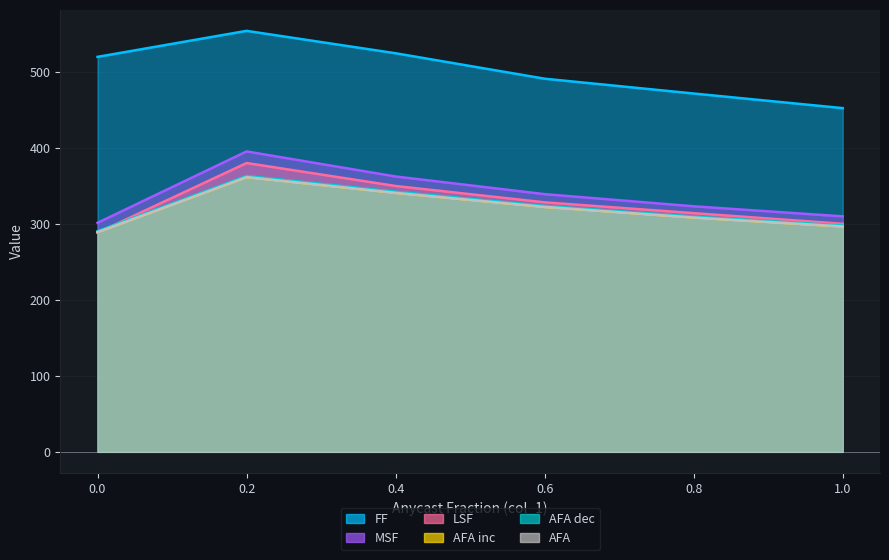

How many values in the FF series exceed 520?

2